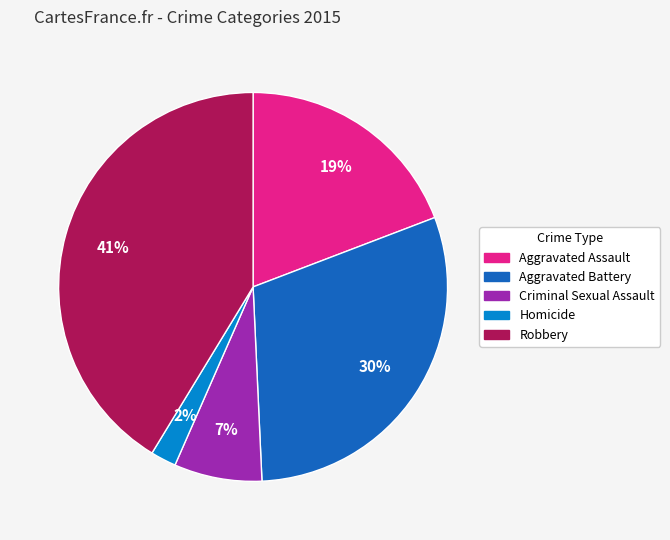

Count the number of slices in the pie.

5